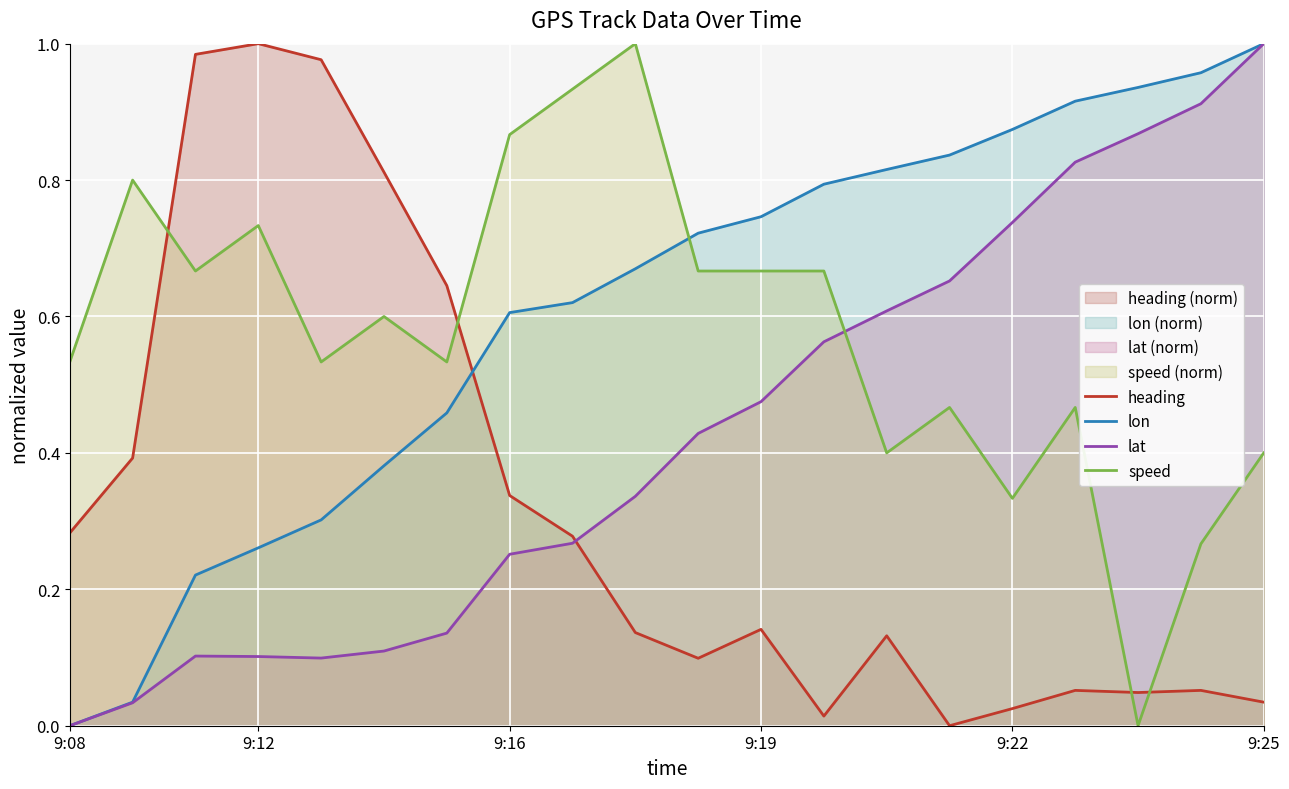

True or false: heading has a value of 0.1 at 18.

False